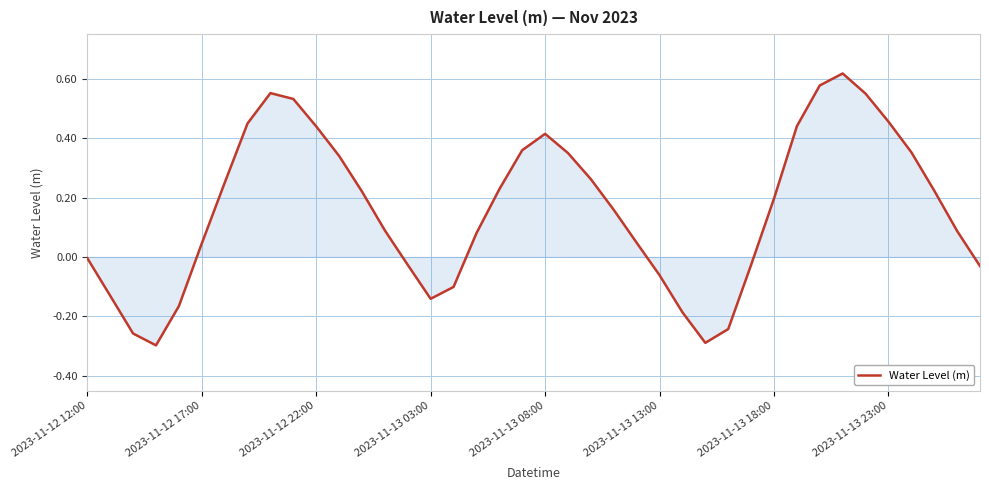

What is the difference between the maximum and minimum values?

0.9